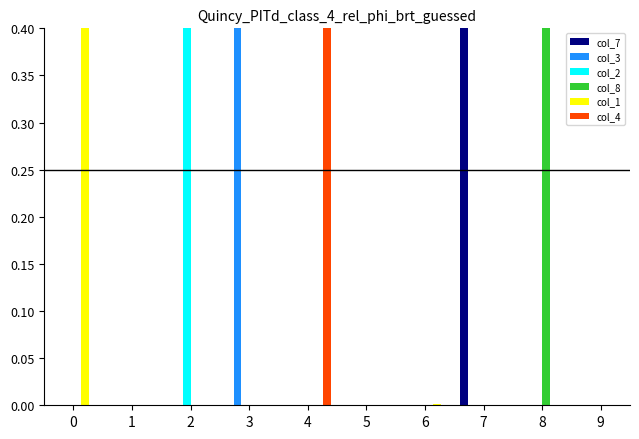

At which category is the sum across all series the highest?

3